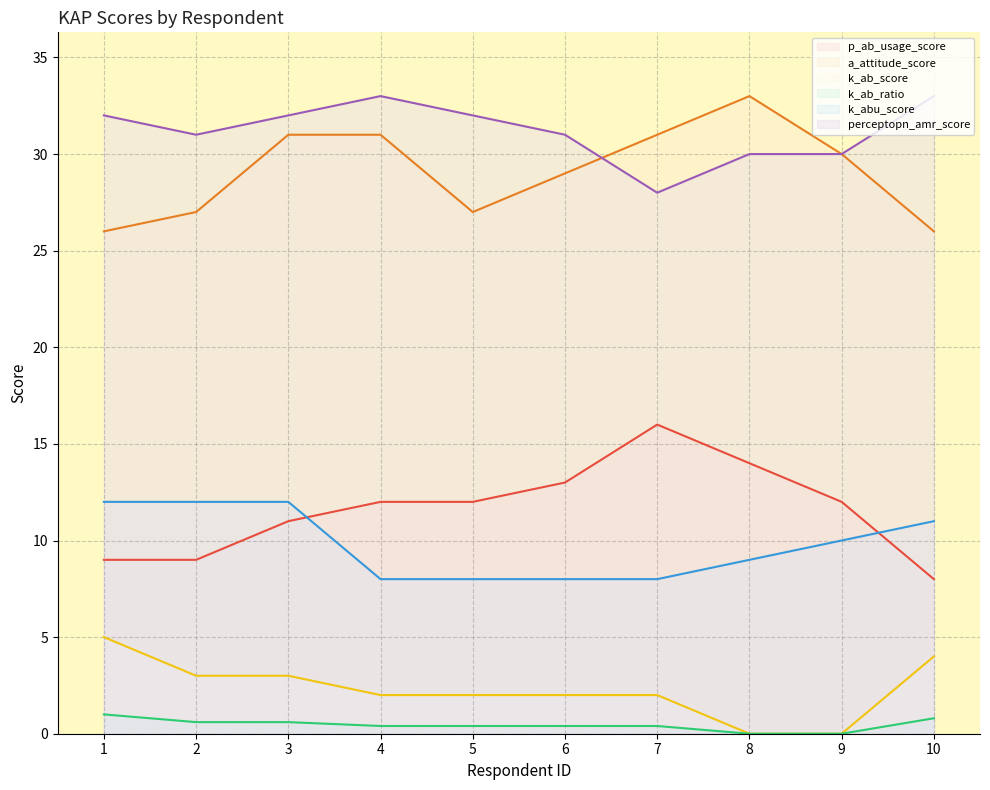

Reading left to right, list all the values displayed in this chart.

p_ab_usage_score: 9.0	9.0	11.0	12.0	12.0	13.0	16.0	14.0	12.0	8.0
a_attitude_score: 26.0	27.0	31.0	31.0	27.0	29.0	31.0	33.0	30.0	26.0
k_ab_score: 5.0	3.0	3.0	2.0	2.0	2.0	2.0	0.0	0.0	4.0
k_ab_ratio: 1.0	0.6	0.6	0.4	0.4	0.4	0.4	0.0	0.0	0.8
k_abu_score: 12.0	12.0	12.0	8.0	8.0	8.0	8.0	9.0	10.0	11.0
perceptopn_amr_score: 32.0	31.0	32.0	33.0	32.0	31.0	28.0	30.0	30.0	33.0